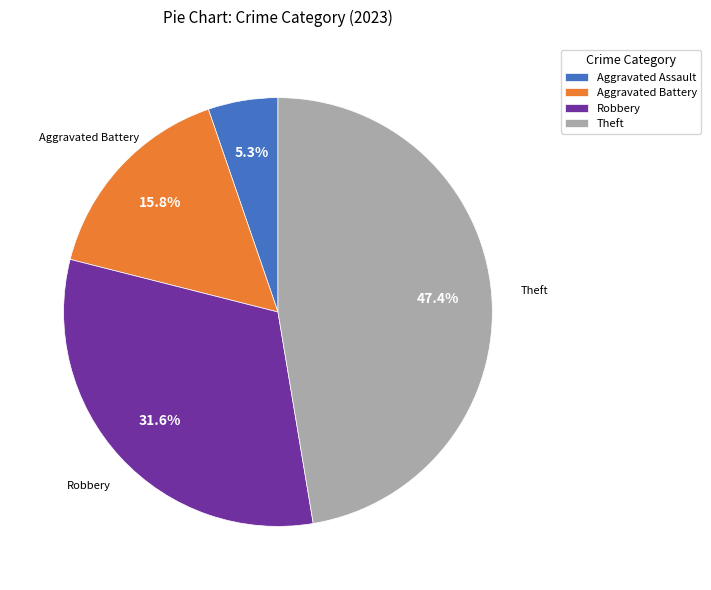

Combined, do Robbery and Theft account for over 50%?

Yes